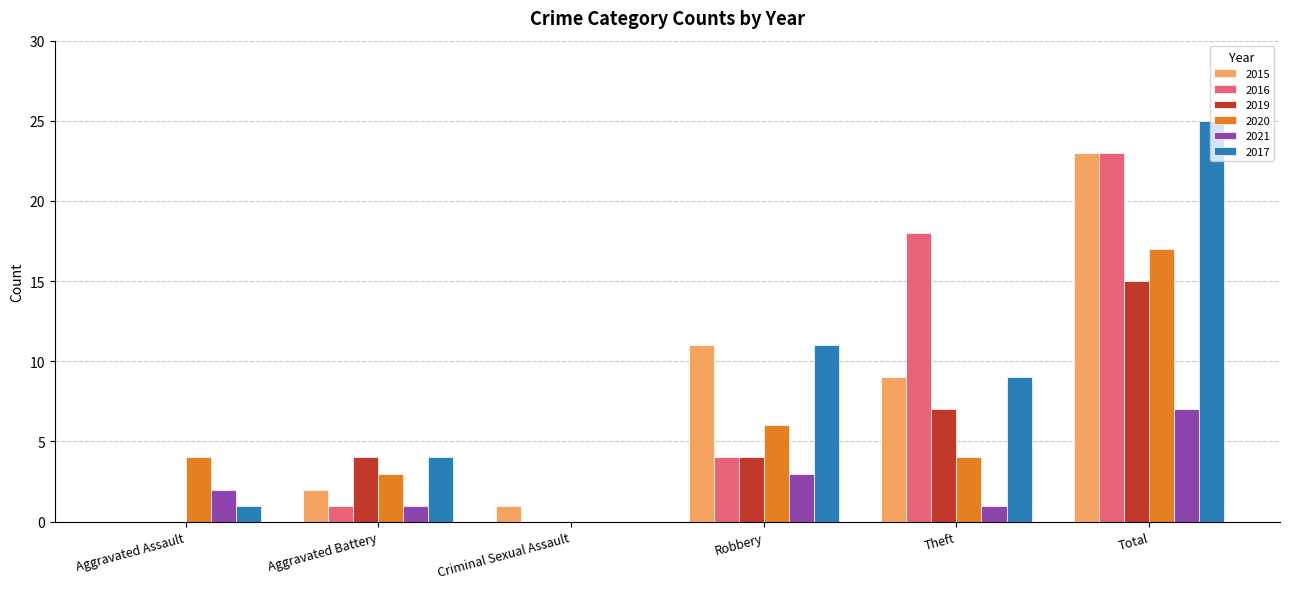

The 2021 series shows 3 at Robbery. True or false?

True